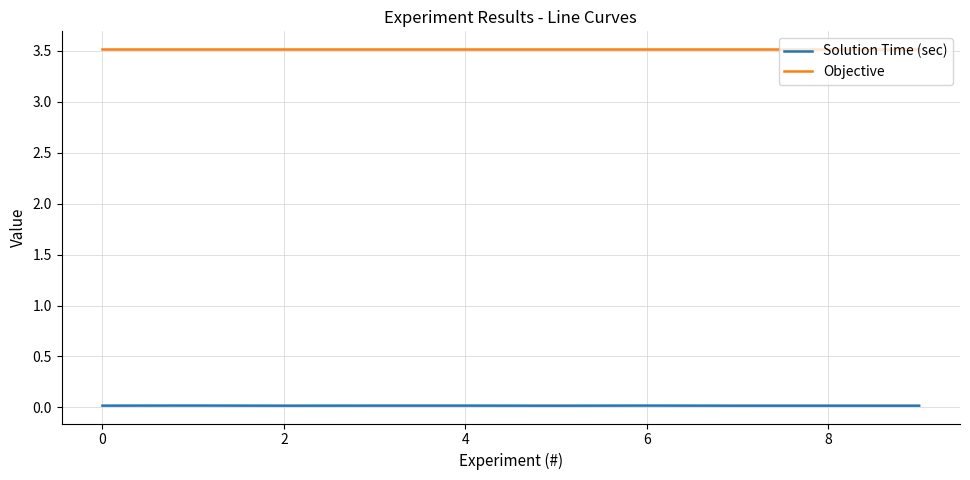

True or false: Objective and Solution Time (sec) intersect in this chart.

False